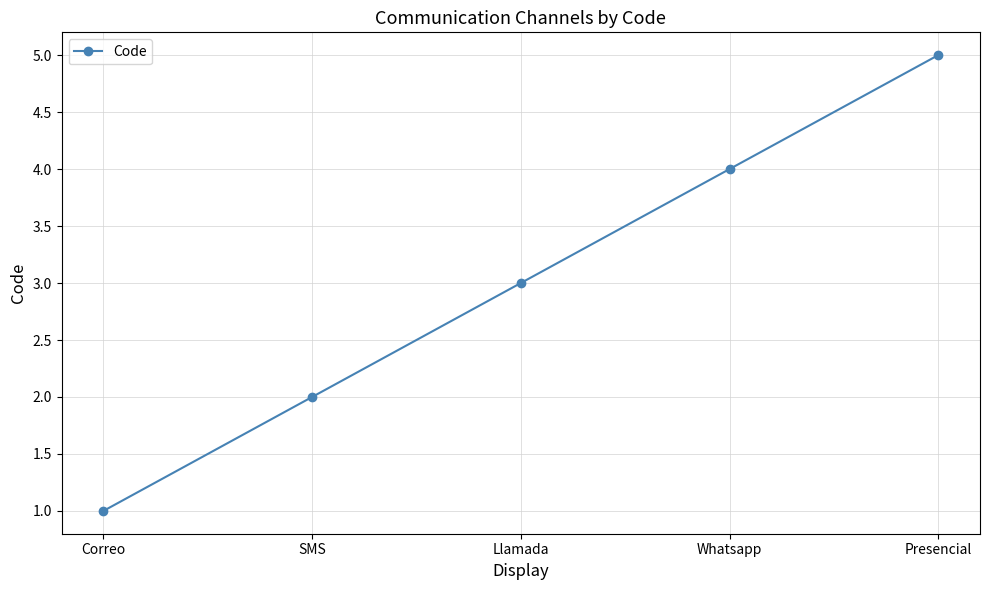

What position from the right is Whatsapp?

2